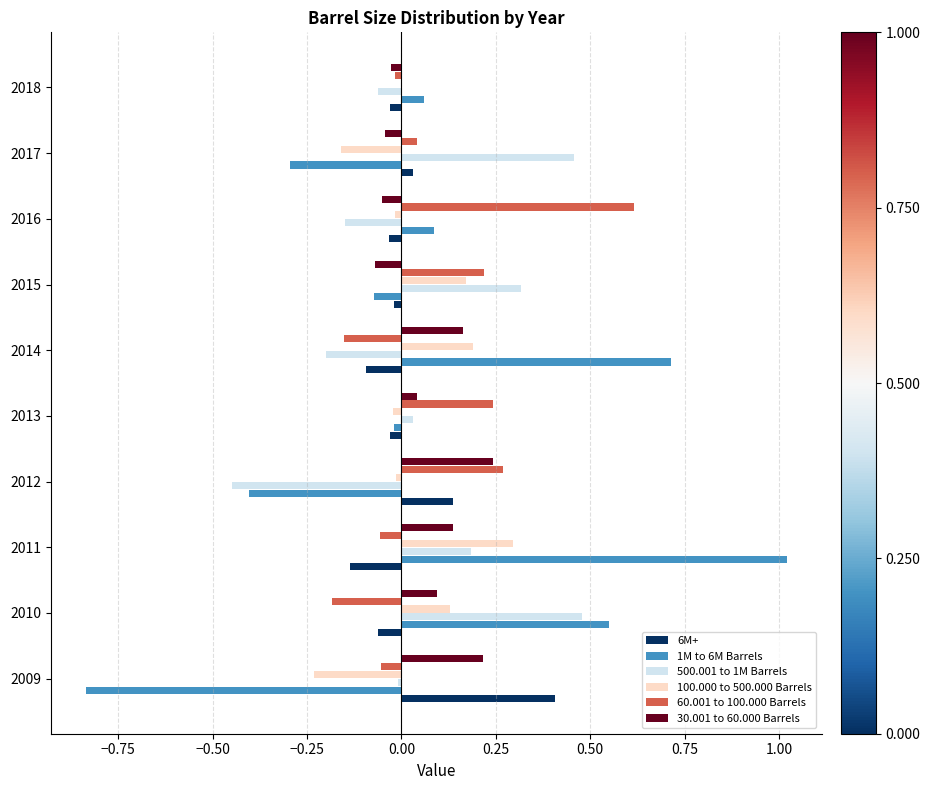

What is the sum of all 30.001 to 60.000 Barrels values?

0.7